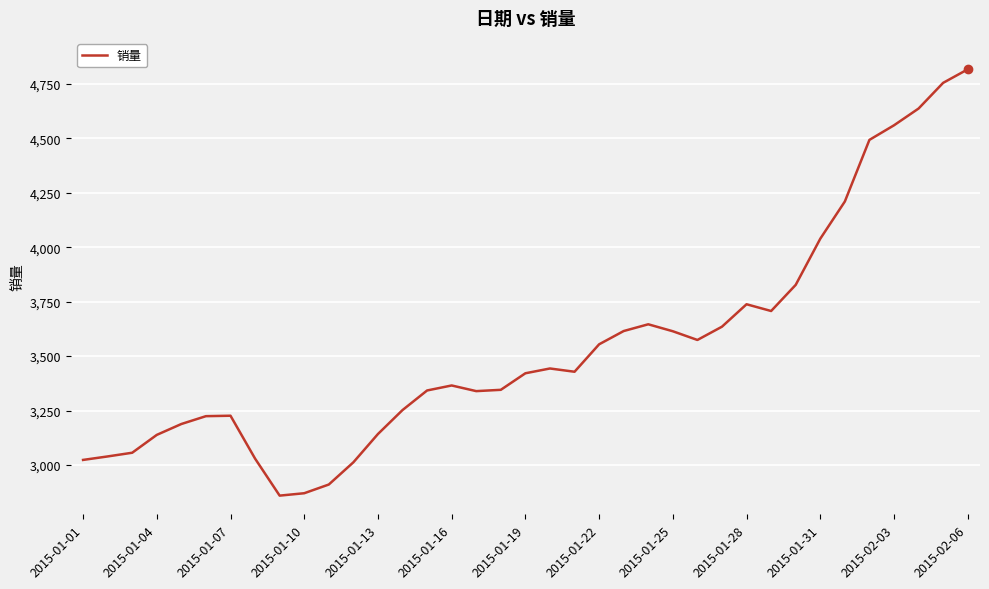

What is the greatest value displayed?

4817